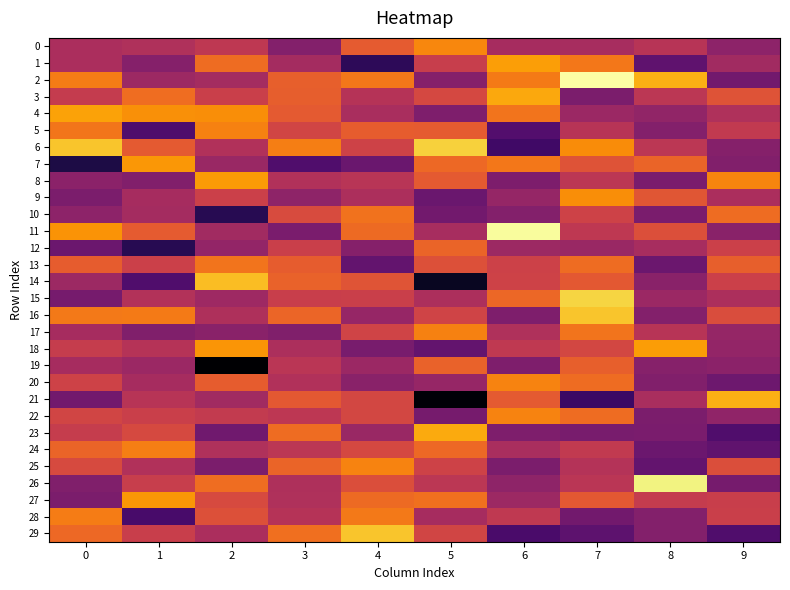

How many series are shown in this chart?

30